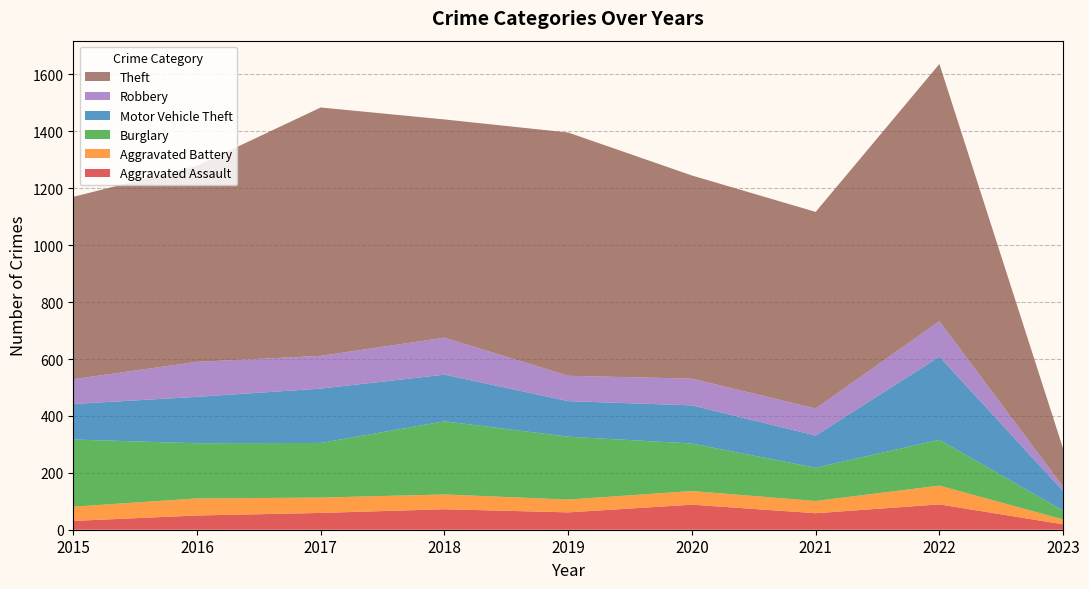

Reading left to right, what are all the values shown in this chart?

Aggravated Assault: 2015=31	2016=50	2017=59	2018=72	2019=61	2020=88	2021=58	2022=89	2023=19
Aggravated Battery: 2015=50	2016=60	2017=54	2018=52	2019=45	2020=48	2021=43	2022=66	2023=17
Burglary: 2015=236	2016=194	2017=192	2018=257	2019=221	2020=167	2021=117	2022=161	2023=31
Motor Vehicle Theft: 2015=125	2016=163	2017=191	2018=164	2019=125	2020=134	2021=113	2022=292	2023=69
Robbery: 2015=87	2016=123	2017=115	2018=130	2019=89	2020=94	2021=95	2022=125	2023=15
Theft: 2015=641	2016=689	2017=873	2018=767	2019=855	2020=714	2021=691	2022=904	2023=134